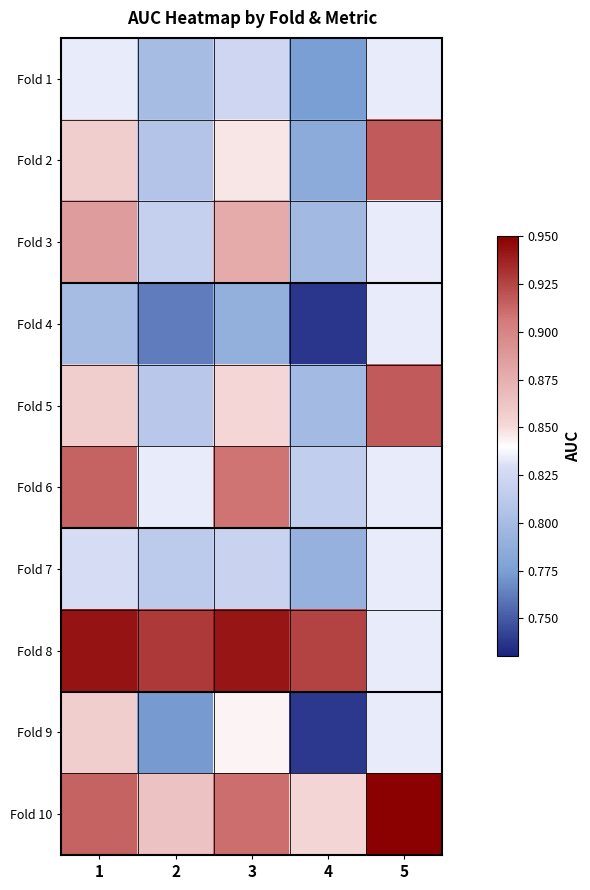

Which series changed the most between 3 and 5?

Fold 8